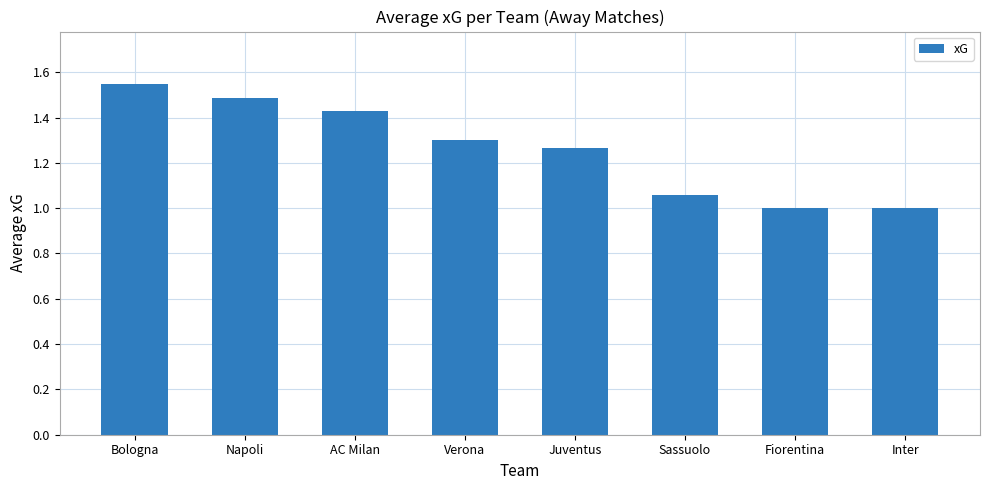

What is the sum of the values at Inter and Verona?

2.3